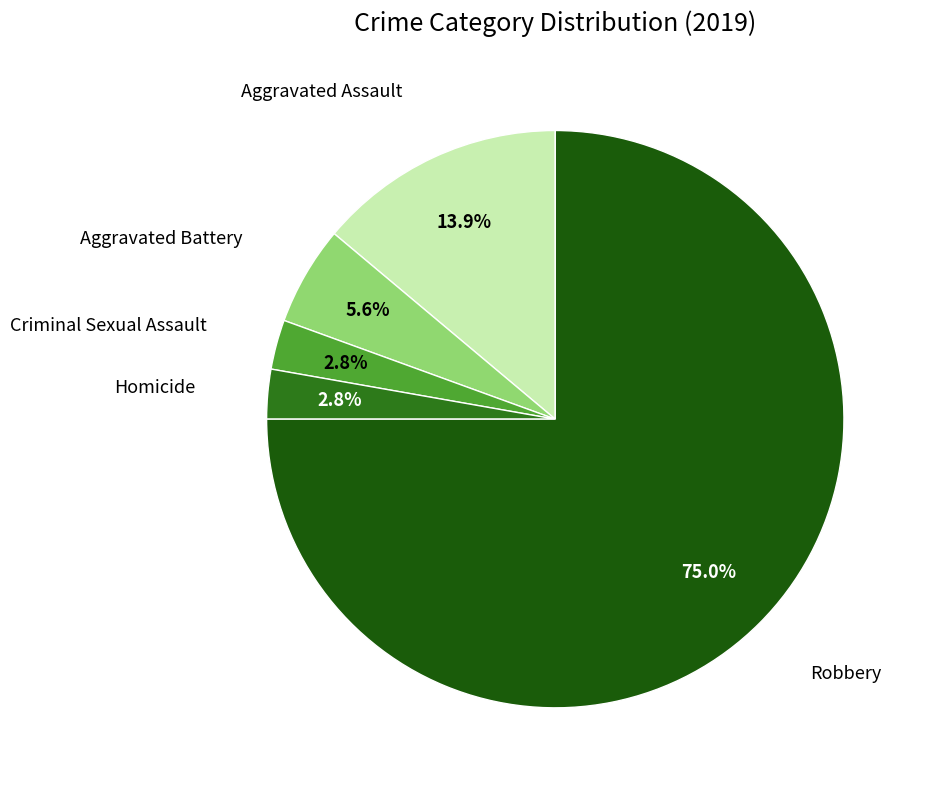

How many slices are in this pie chart?

5